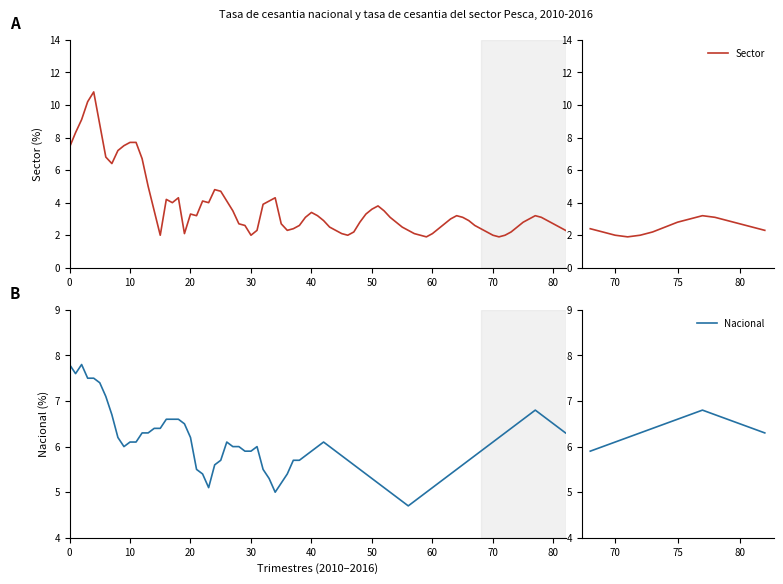

True or false: Nacional and Sector intersect in this chart.

False